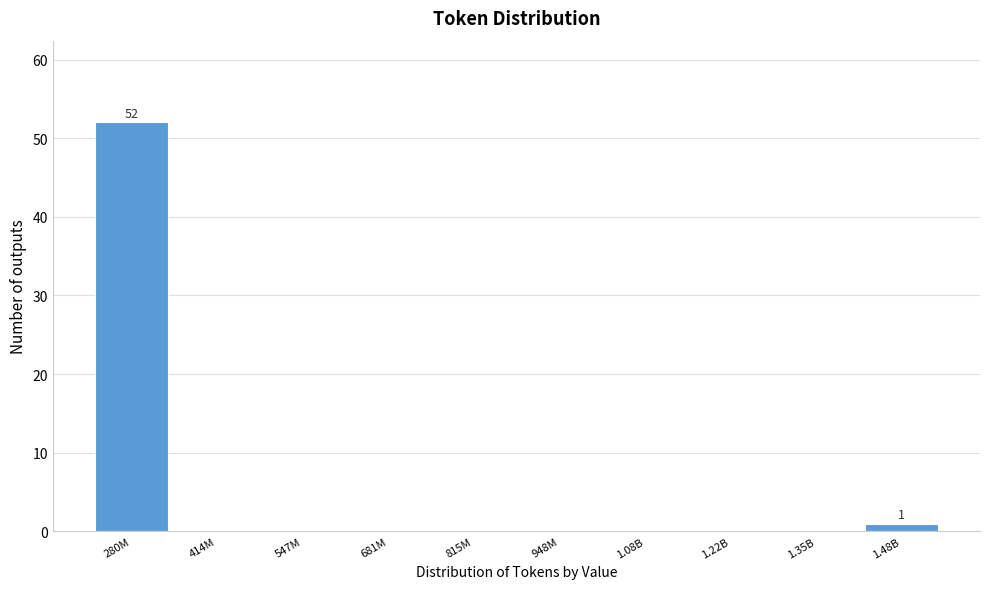

Reading left to right, list all the values displayed in this chart.

280M=52	414M=0	547M=0	681M=0	815M=0	948M=0	1.08B=0	1.22B=0	1.35B=0	1.48B=1